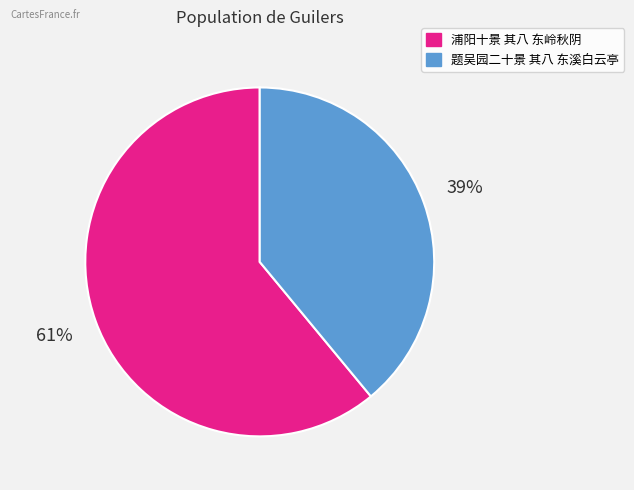

To the nearest percent, what is the combined percentage of 浦阳十景 其八 东岭秋阴 and 题吴园二十景 其八 东溪白云亭?

100%